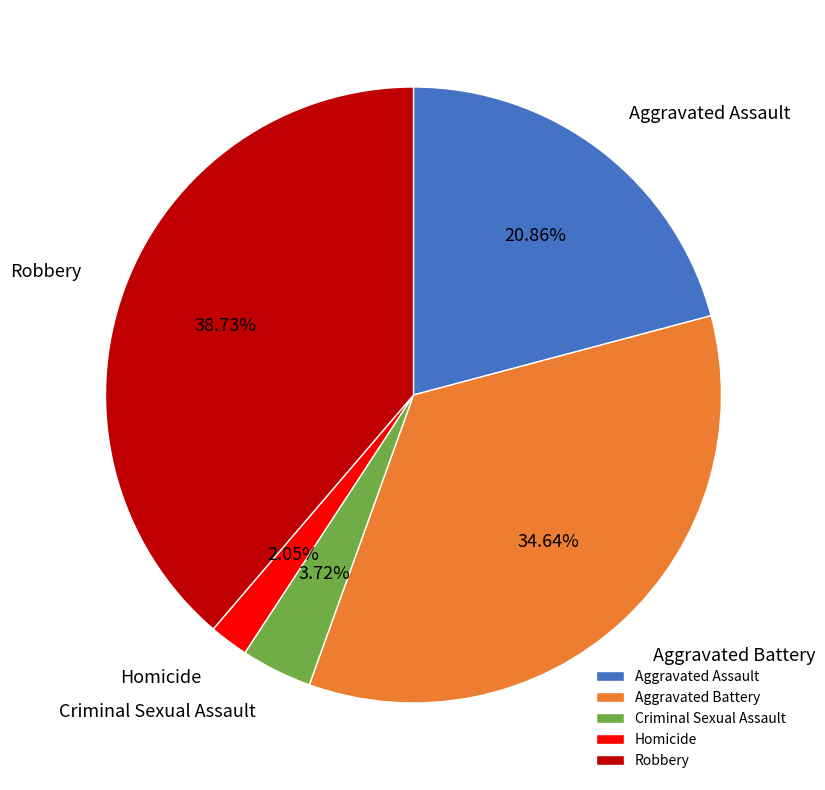

Which category has the smallest portion of the pie?

Homicide